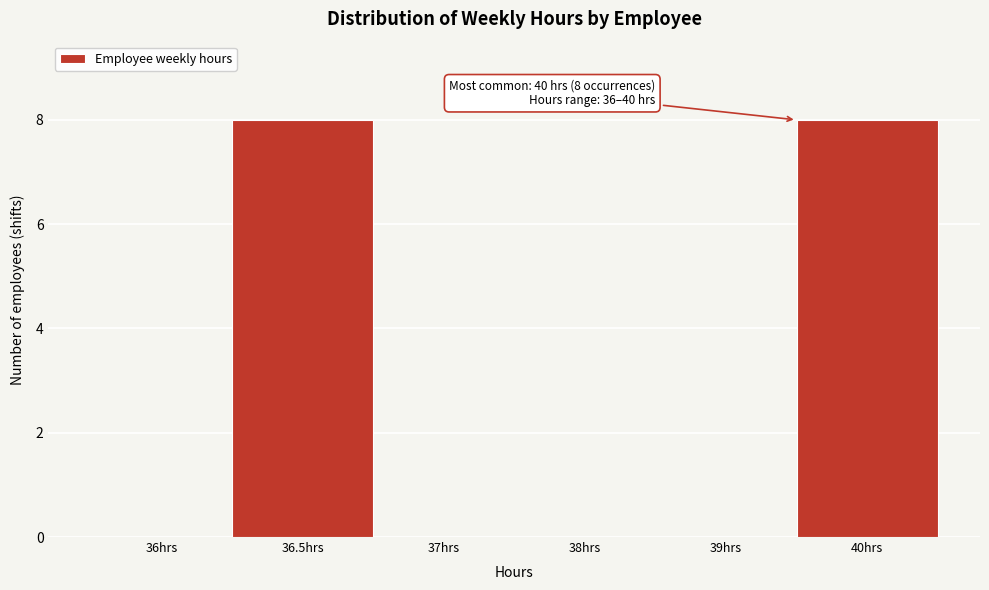

Reading left to right, extract all data points from this chart.

36hrs=0	36.5hrs=8	37hrs=0	38hrs=0	39hrs=0	40hrs=8